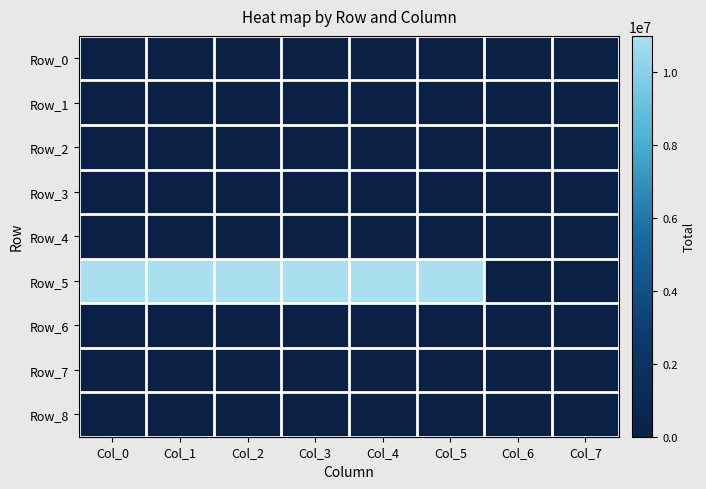

At which category is the sum across all series the highest?

Col_0